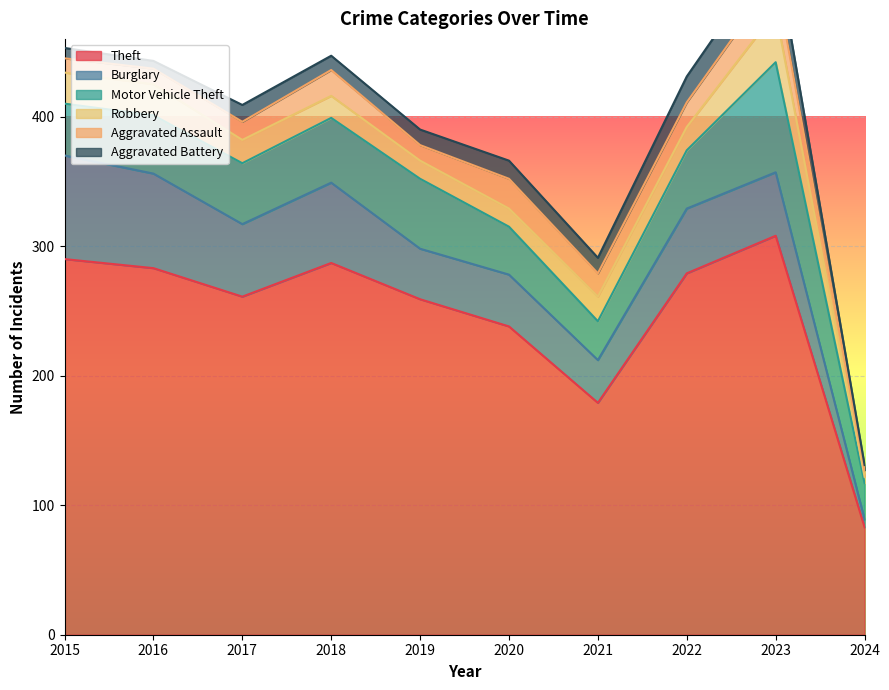

What is the sum of all Robbery values?

192